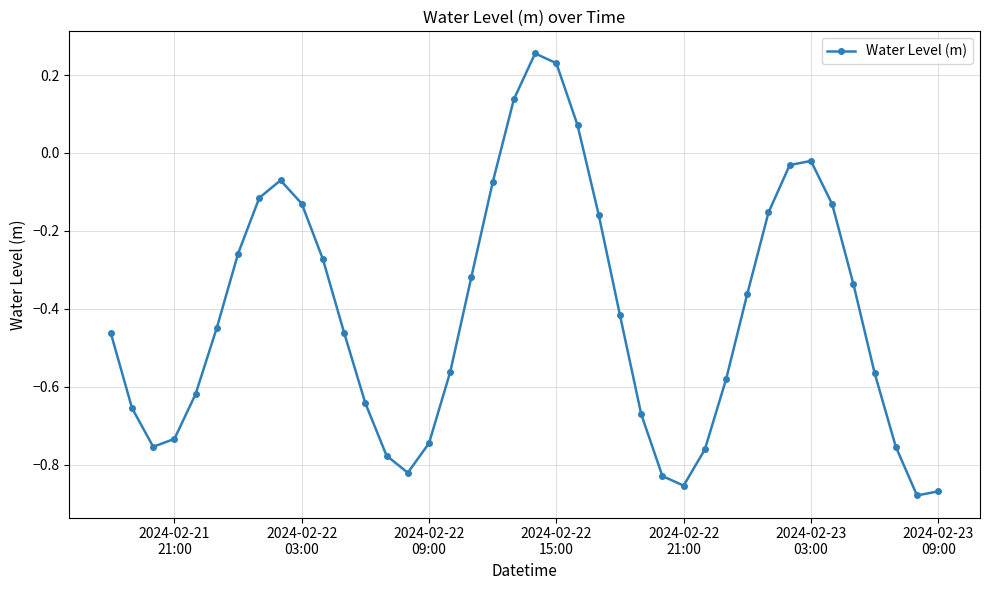

How many data points are above 0?

4